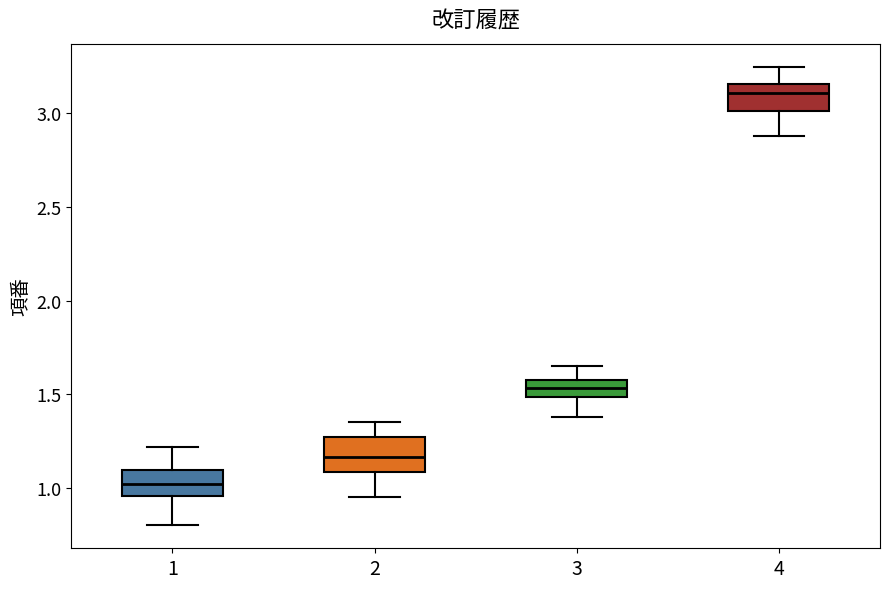

Which box has the lowest median line?

1